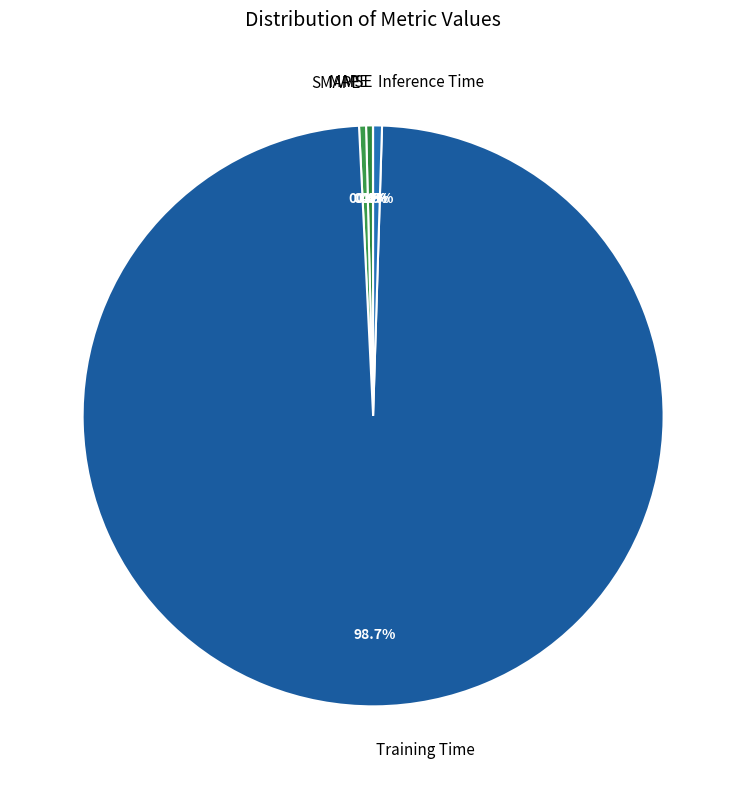

Which category accounts for the majority?

Training Time